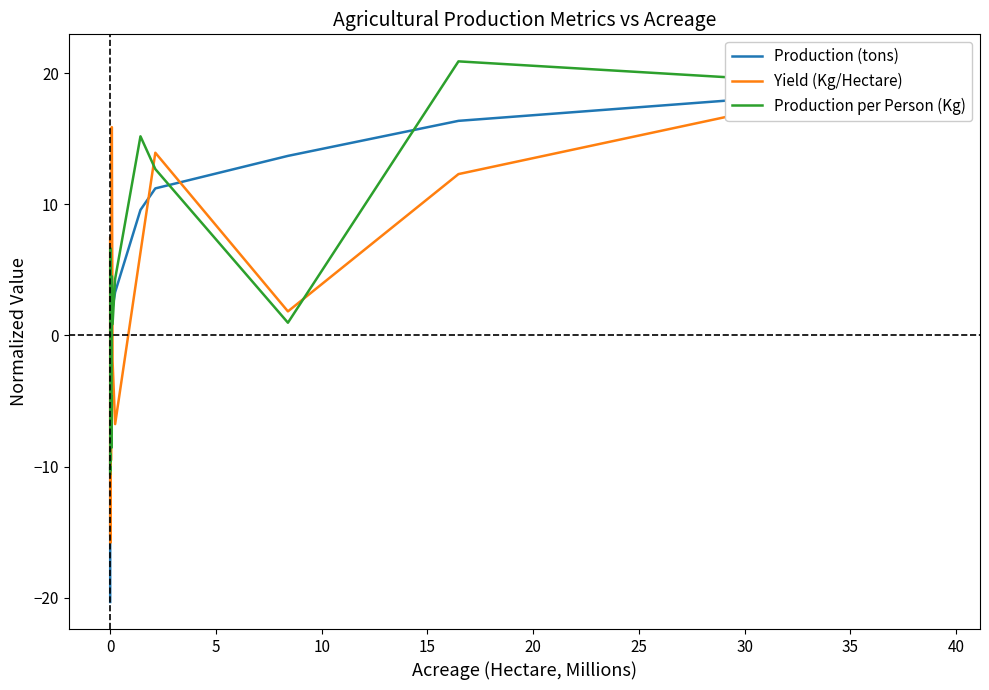

What is the lowest value of the Production per Person (Kg) series?

-10.6